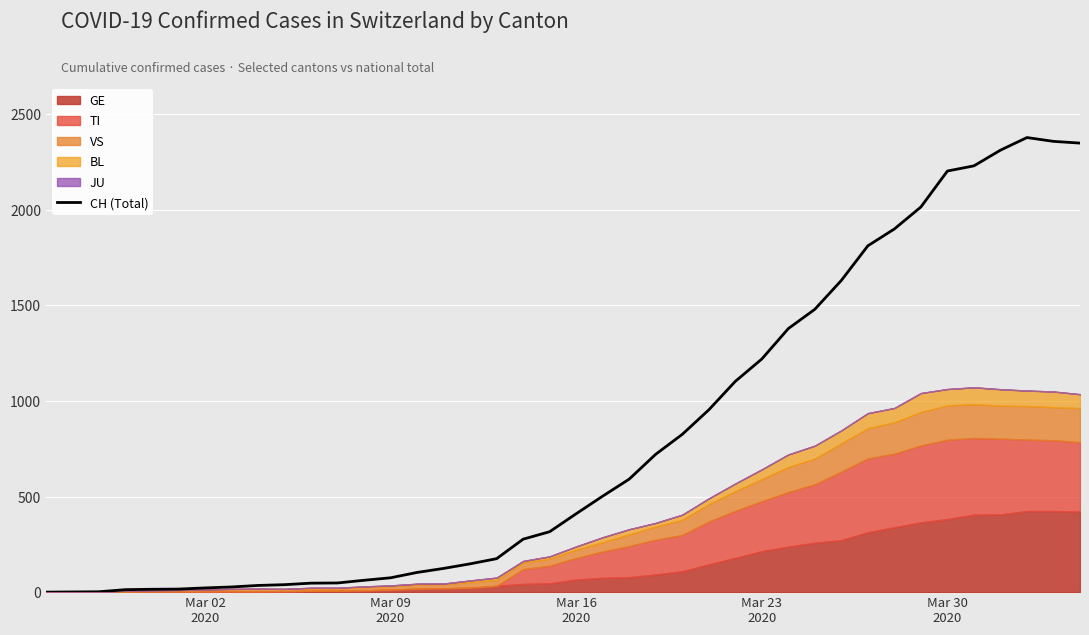

How many categories are shown in the chart?

40